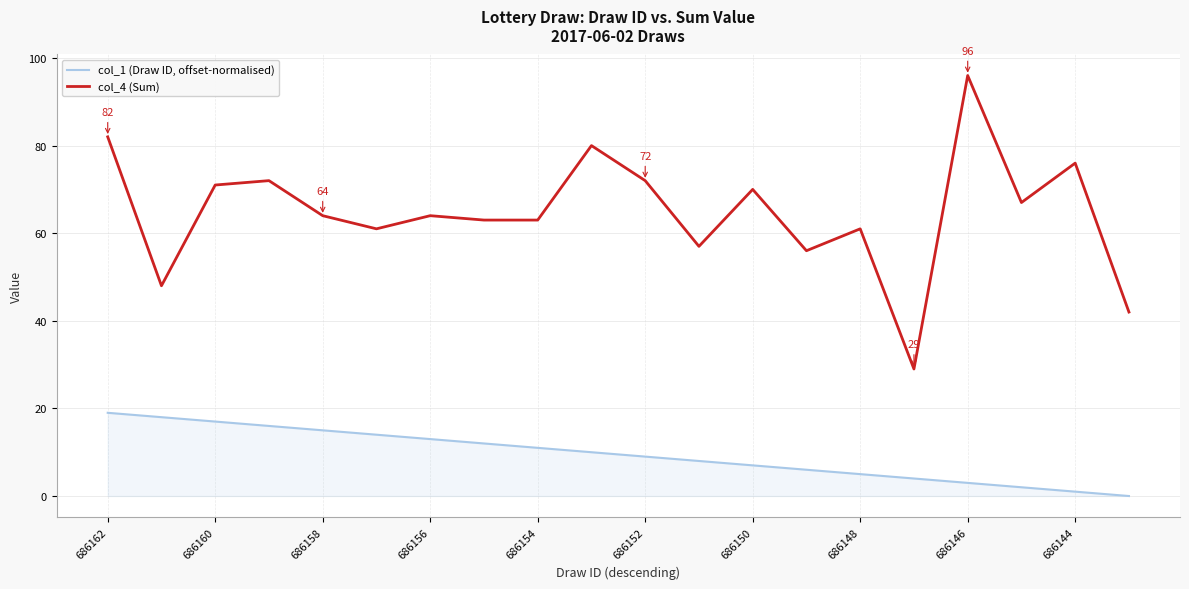

True or false: col_4 (Sum) and col_1 (Draw ID, offset-normalised) cross at least once.

False